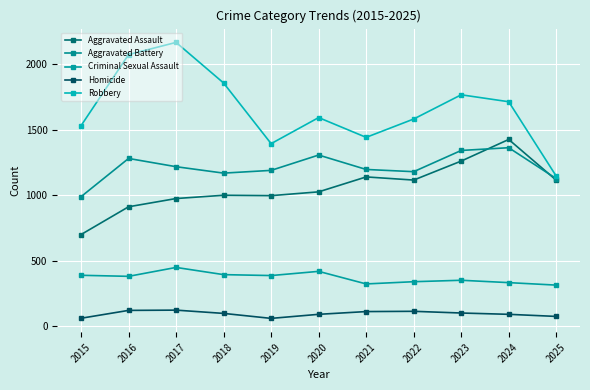

What is the value of the Aggravated Assault point at the 9th from the left?

1261